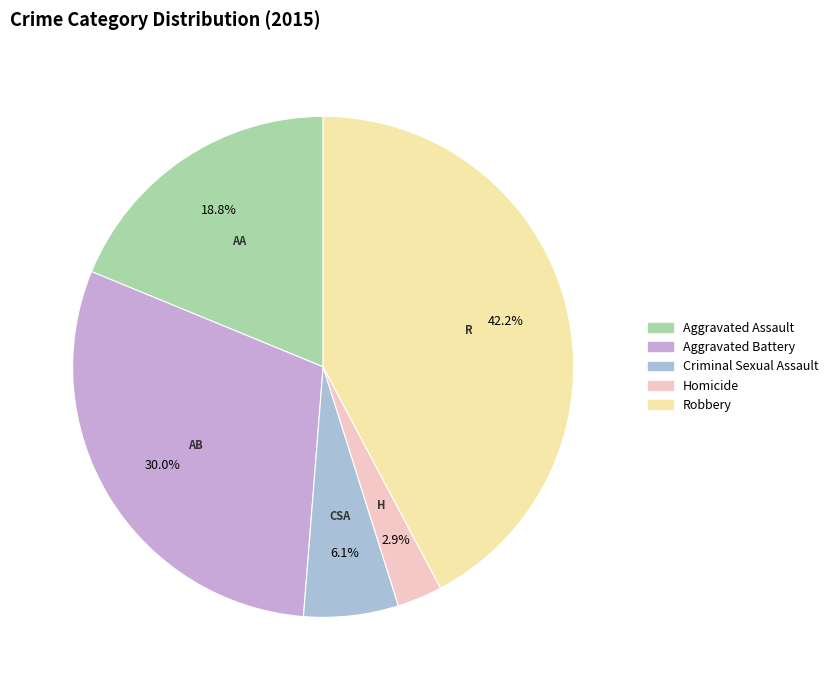

How many segments does this pie chart have?

5